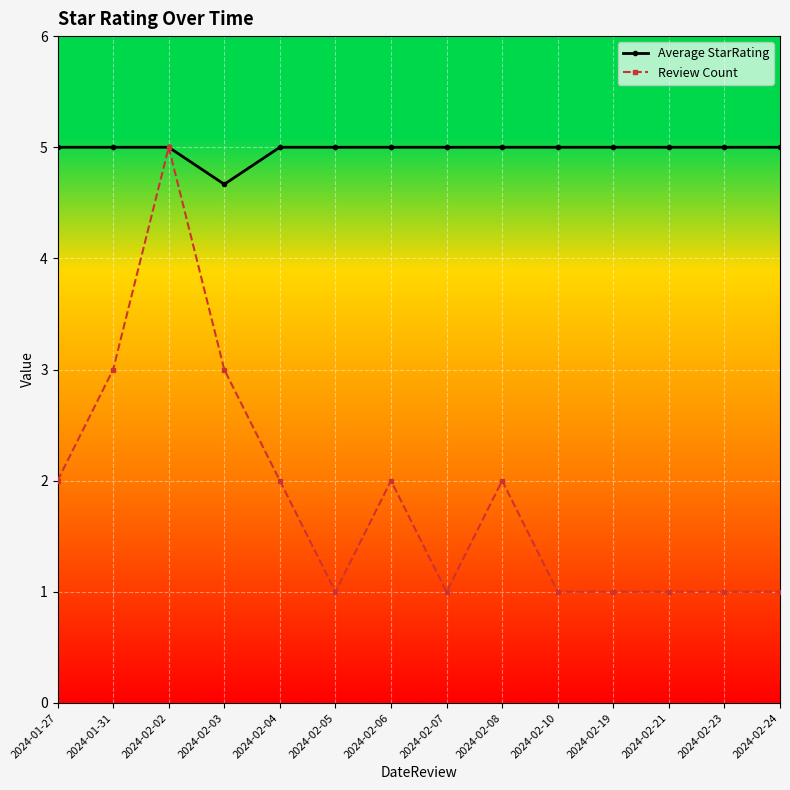

Is it true that Average StarRating equals 5.0 at 2024-02-10?

True